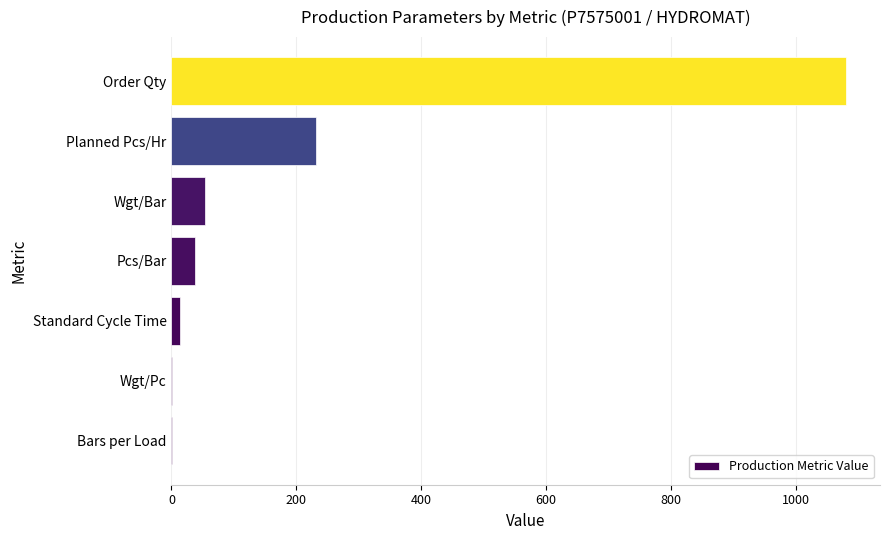

The chart shows a value of 231.0 at Planned Pcs/Hr. True or false?

True